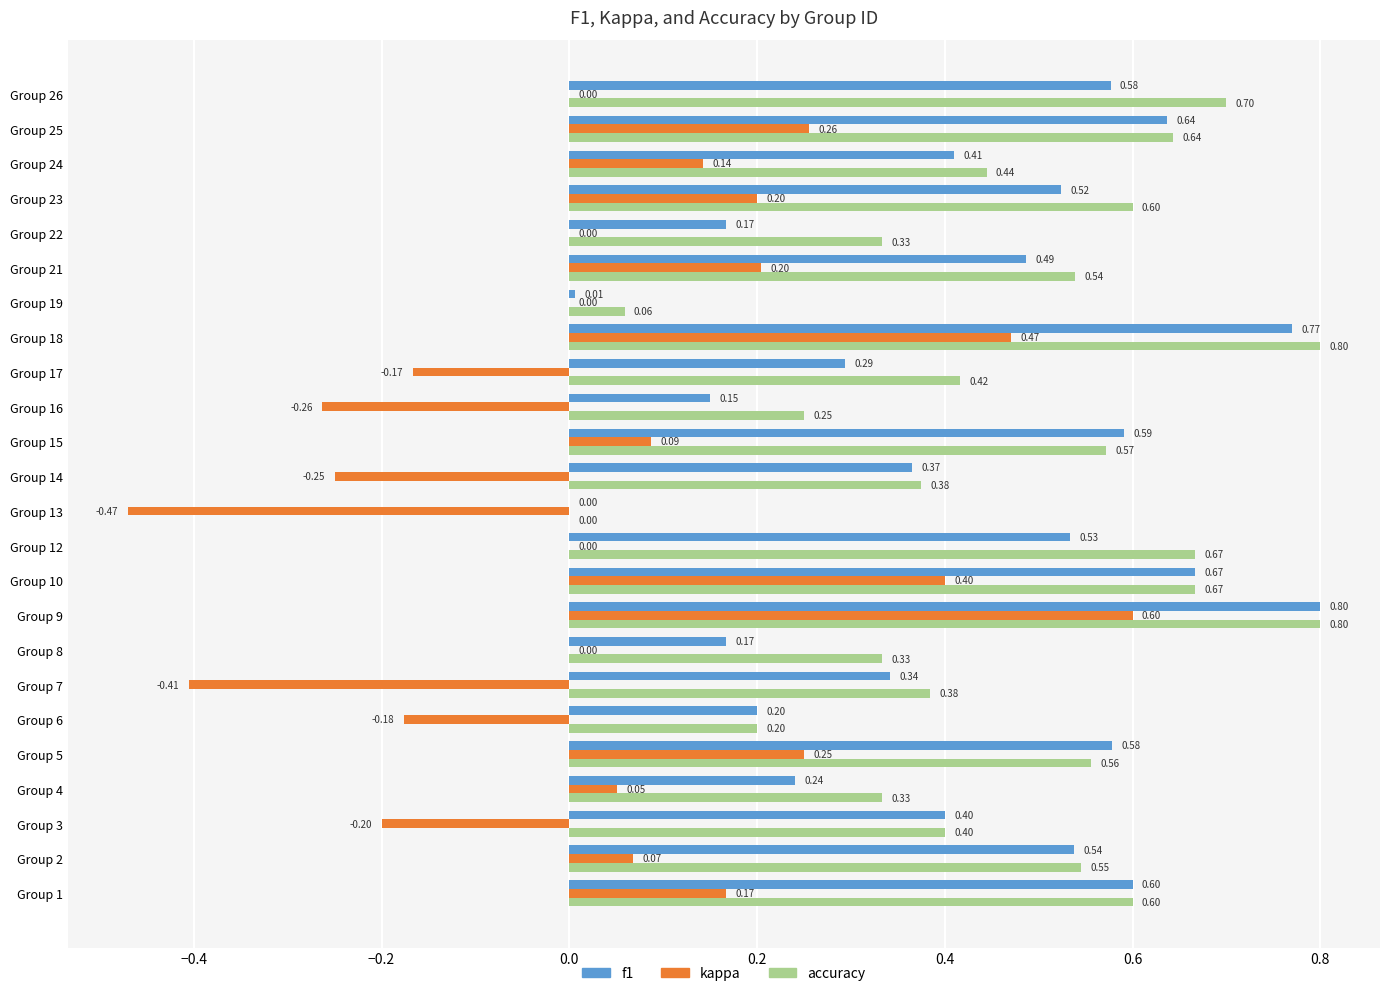

Where is accuracy nearest to the value 0?

Group 13